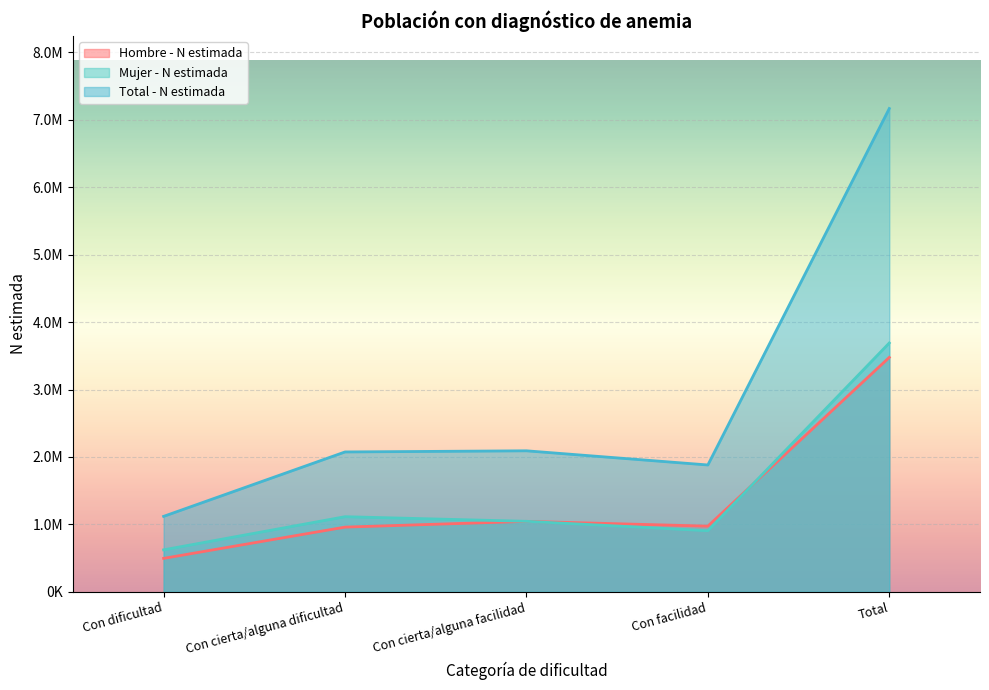

In Mujer - N estimada, how many points are lower than both neighbors (excluding endpoints)?

1